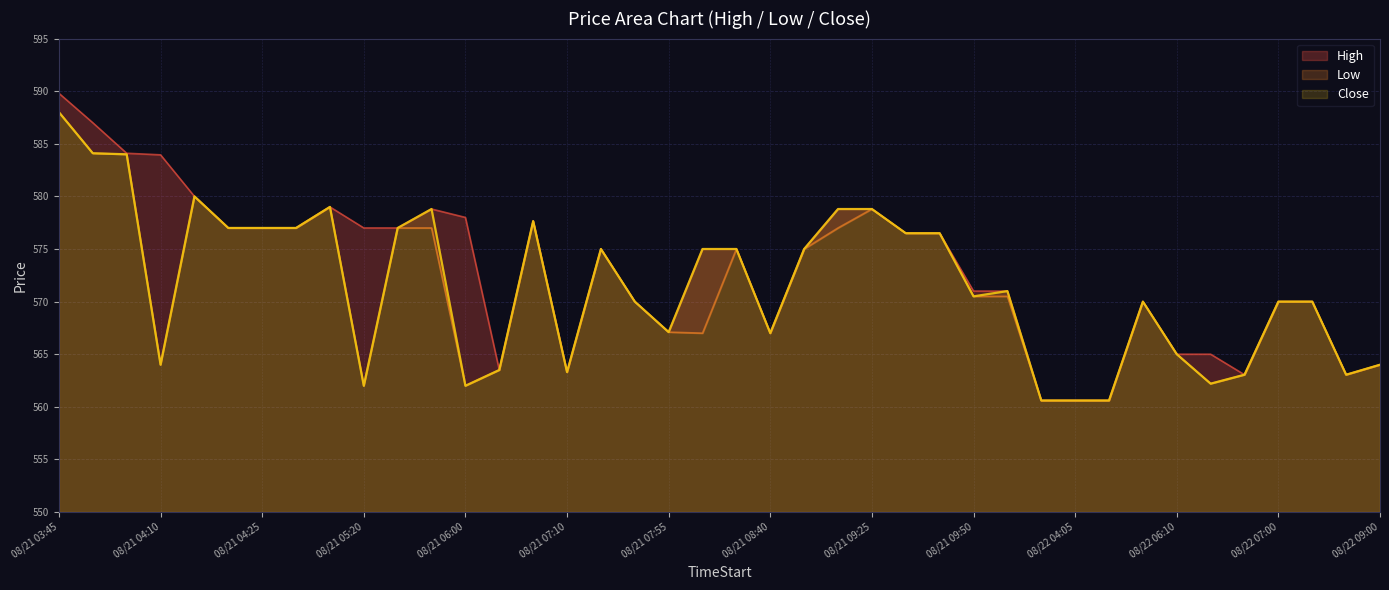

Rank the series by their maximum value, from lowest to highest.

Close, Low, High